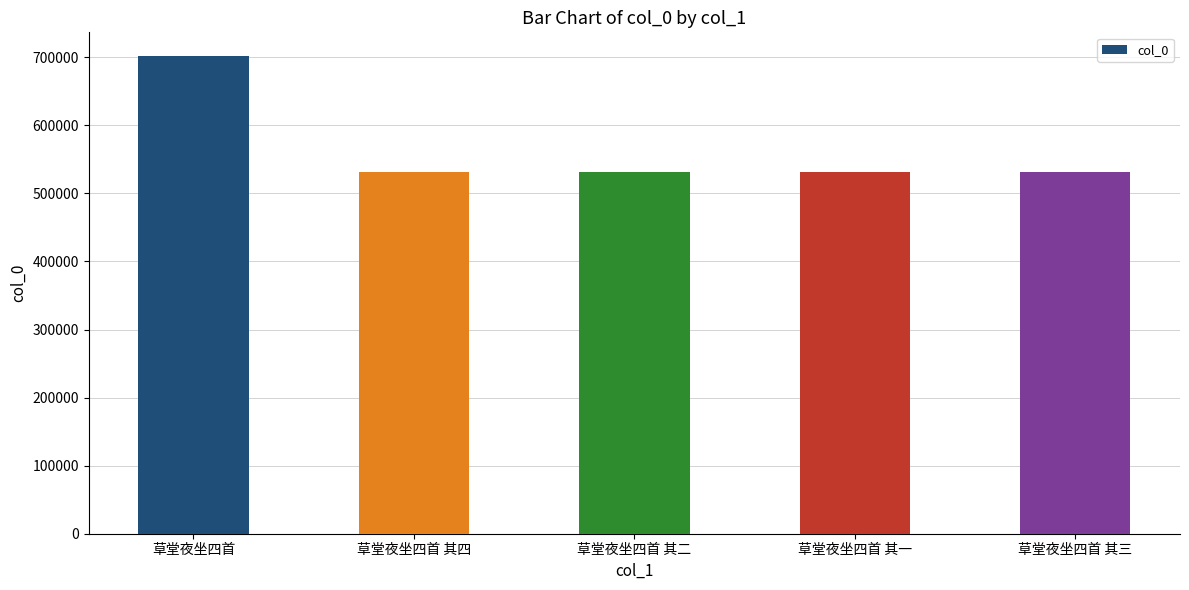

What is the greatest value displayed?

701486